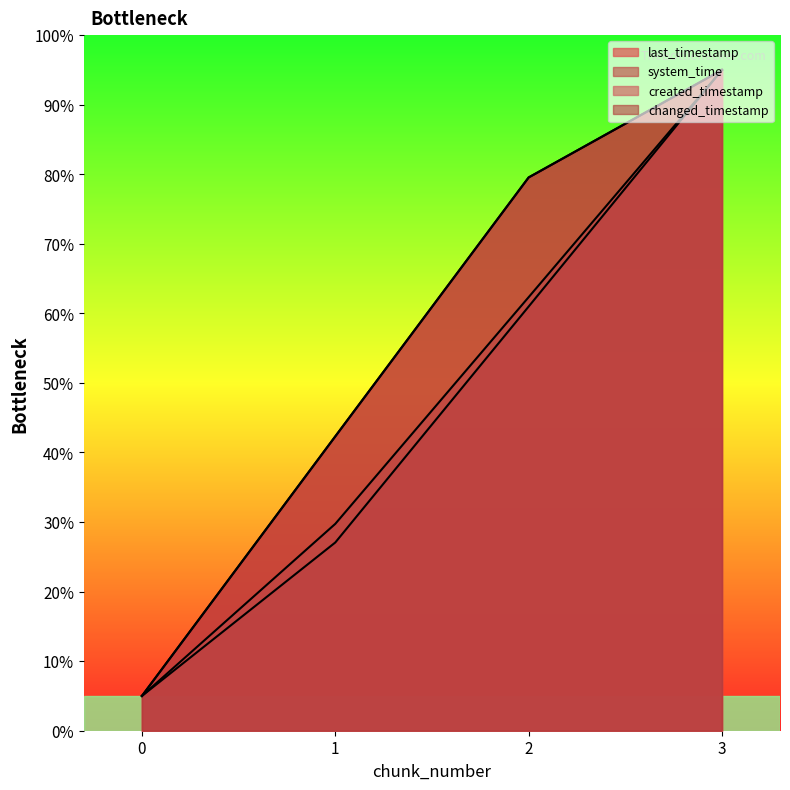

True or false: last_timestamp and system_time cross at least once.

False